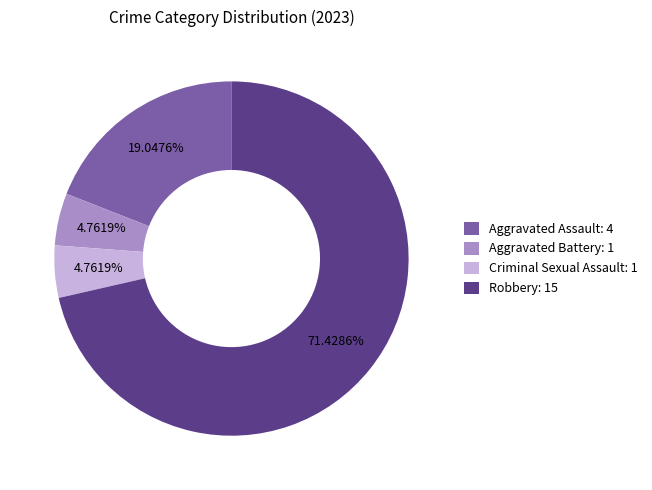

Which category has the biggest portion of the pie?

Robbery: 15